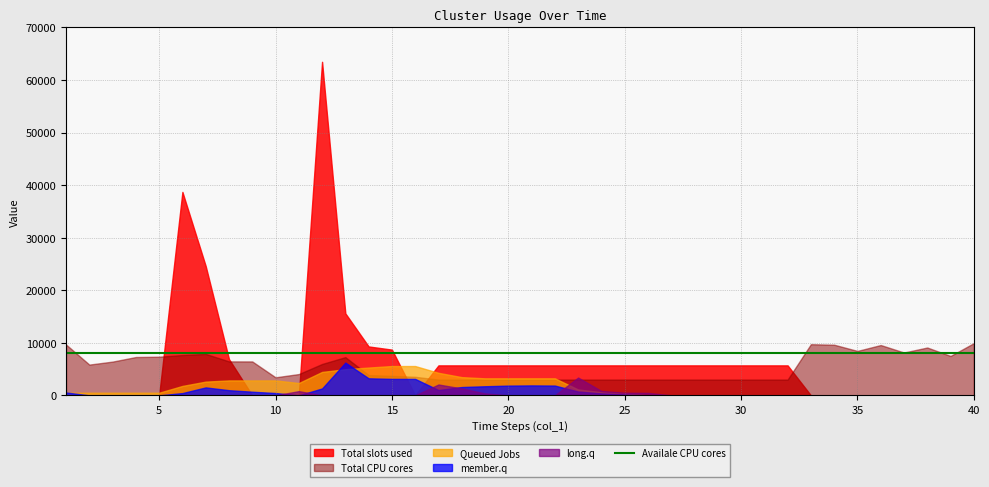

How many positive values does the col_4 series have?

20